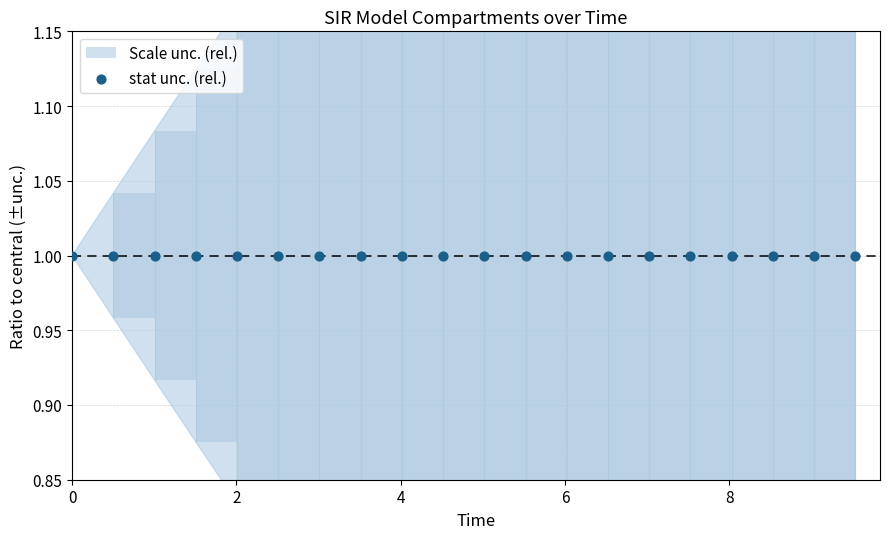

At how many categories does at least one series exceed 0?

20